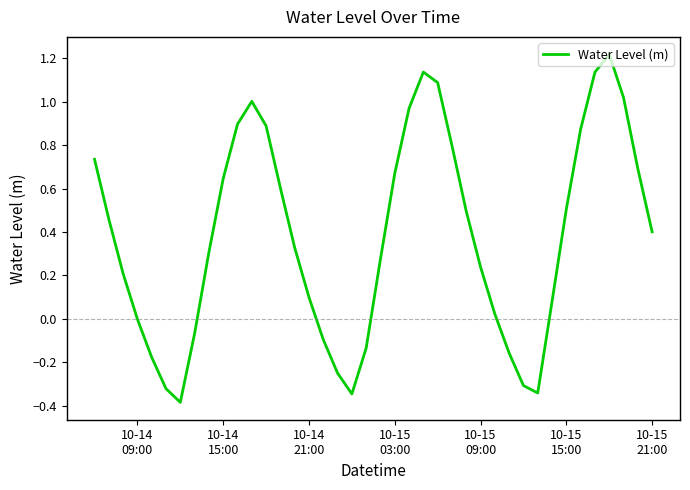

What is the minimum value shown in the chart?

-0.4